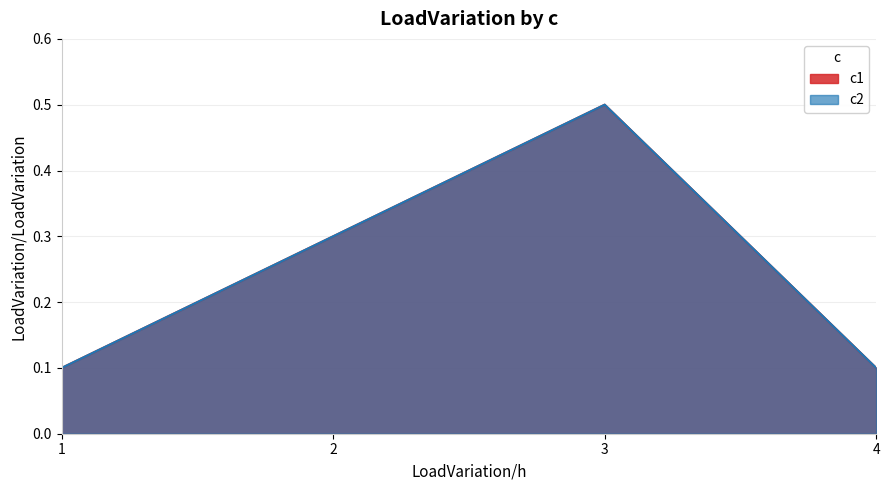

What is the maximum value for c1?

0.5